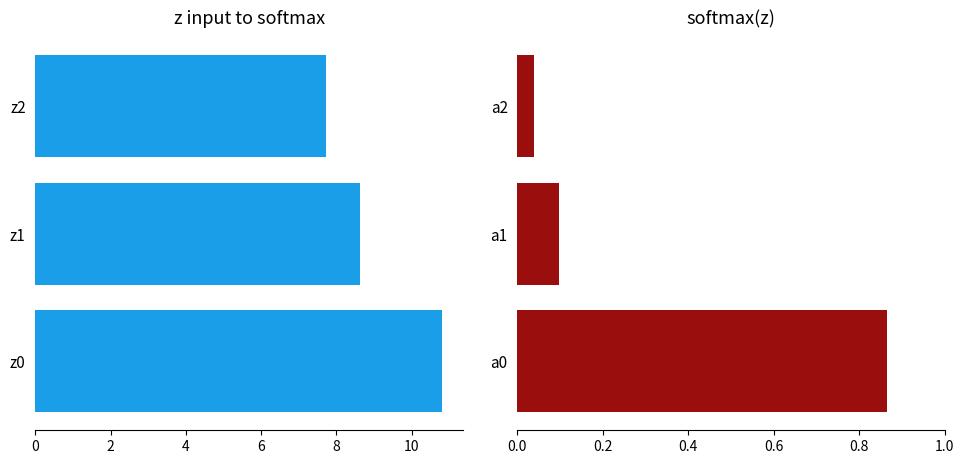

How many values in the mean_col2 series exceed 8?

2